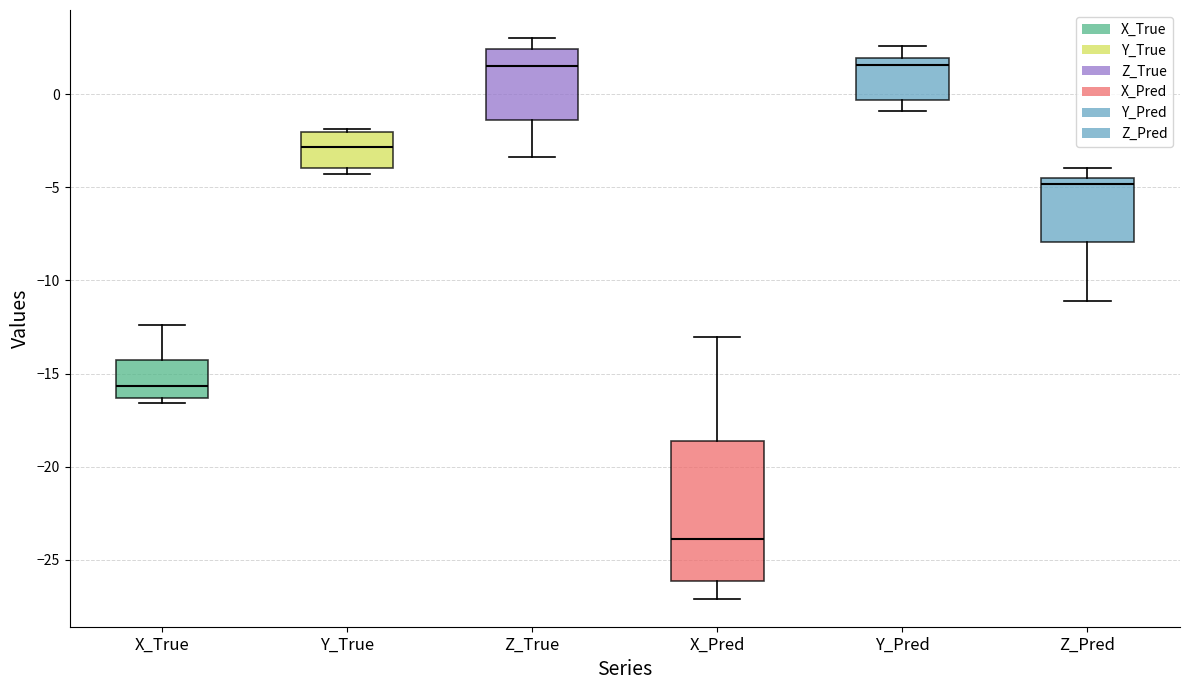

Reading left to right, read every box against the y-axis: the position of its median line, the range the box covers, and the ends of its whiskers. The values are not printed on the chart, so give them approximately, as read against the axis.

X_True: median -15.5, box -16.5 to -14.5, whiskers -16.5 (just below the box's lower edge) to -12.5
Y_True: median -3.0, box -4.0 to -2.0, whiskers -4.5 to -2.0
Z_True: median 1.5, box -1.5 to 2.5, whiskers -3.5 to 3.0
X_Pred: median -24.0, box -26.0 to -18.5, whiskers -27.0 to -13.0
Y_Pred: median 1.5, box -0.5 to 2.0, whiskers -1.0 to 2.5
Z_Pred: median -5.0, box -8.0 to -4.5, whiskers -11.0 to -4.0